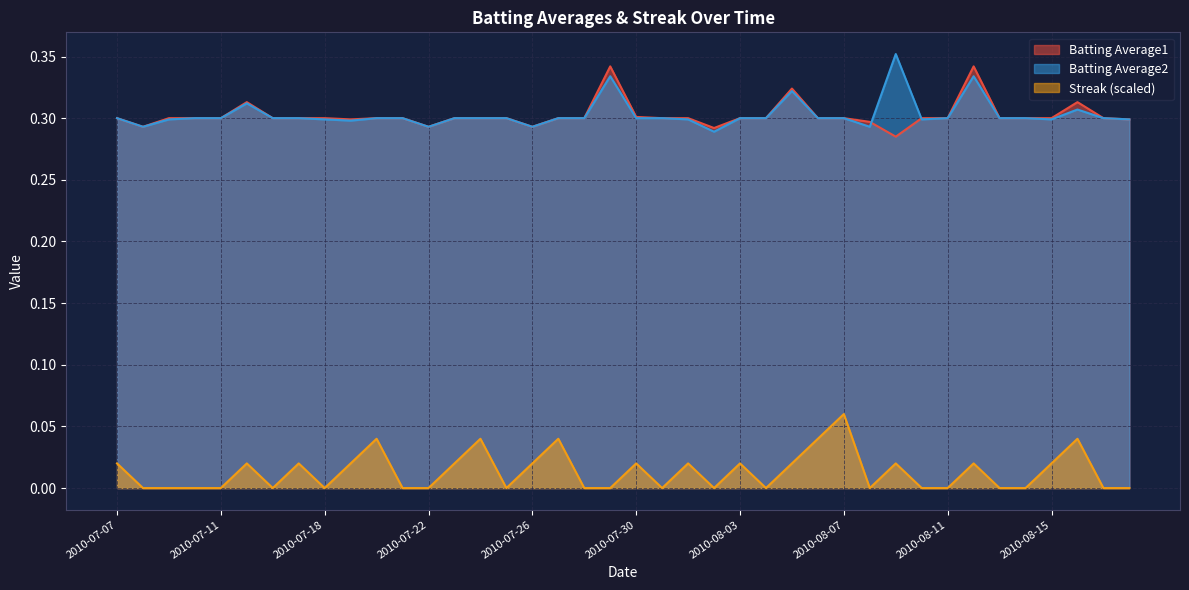

How many lines are shown in the chart?

3